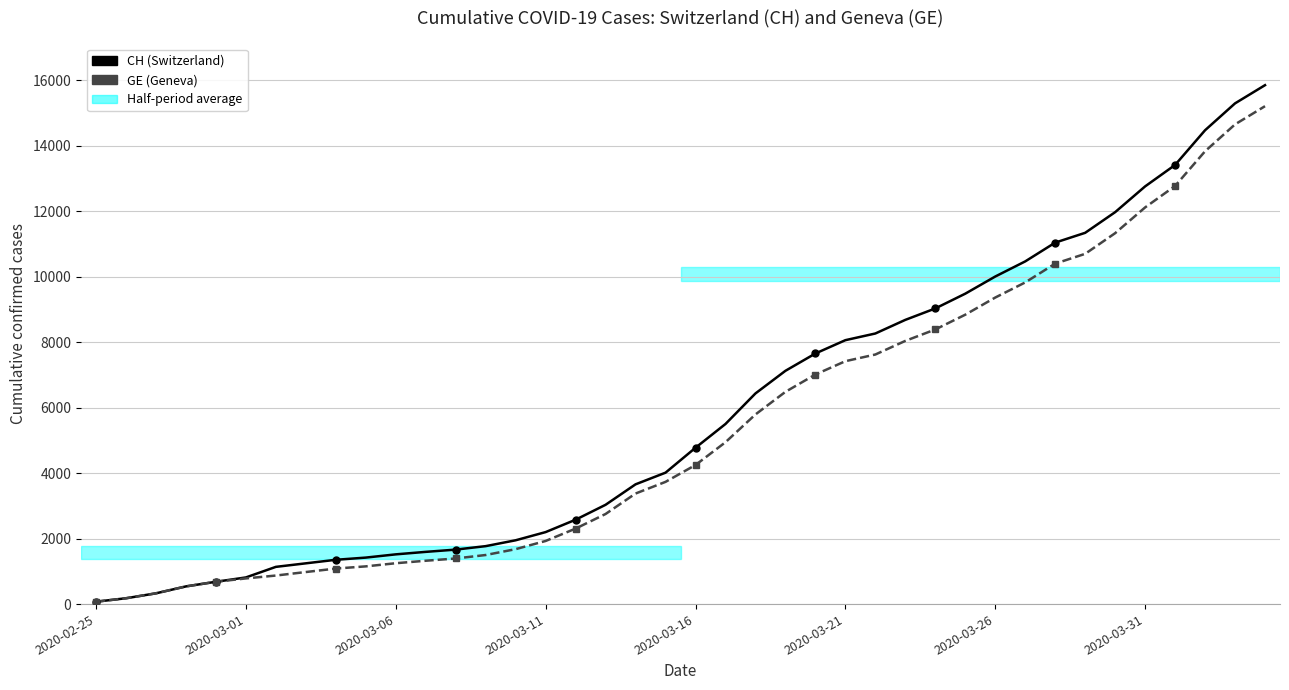

Rank the series by their maximum value, from highest to lowest.

CH (Switzerland), GE (Geneva)